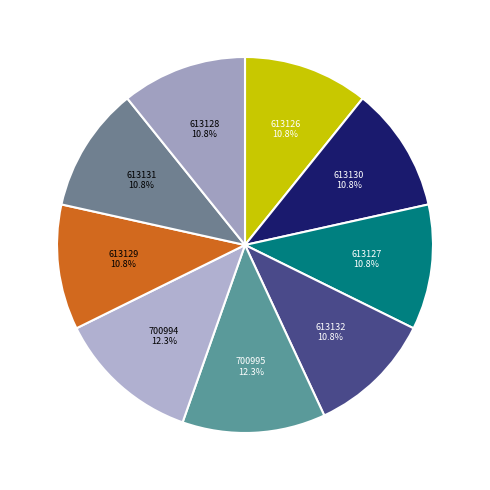

Do 700994 and 613131 together represent more than half of the pie?

No